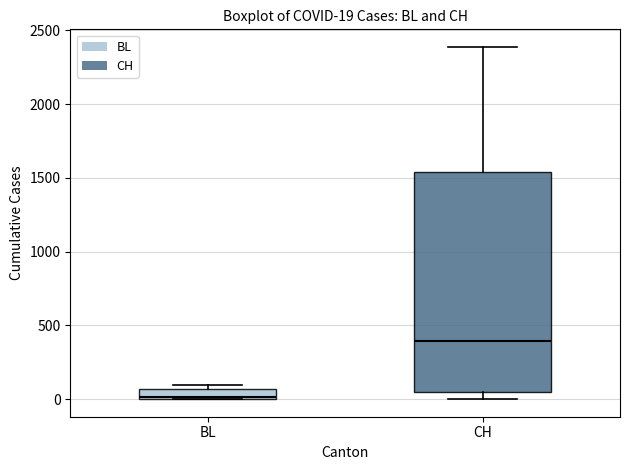

Which box has the lowest median line?

BL